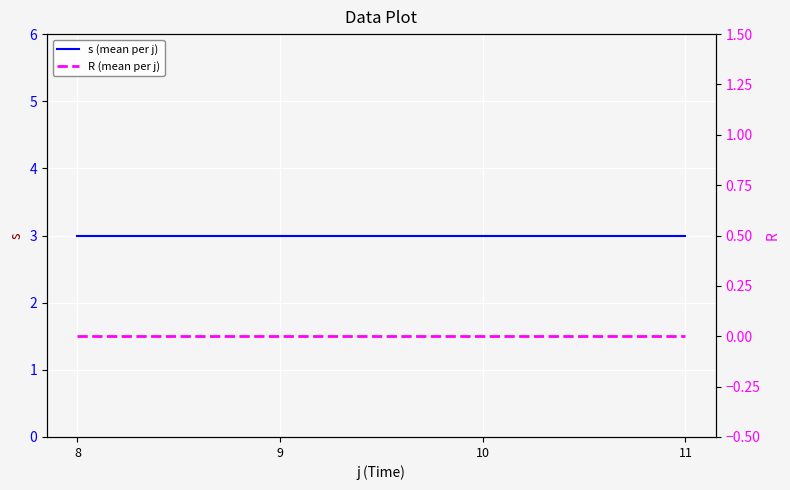

What are all the series names shown in the legend?

s (mean per j), R (mean per j)